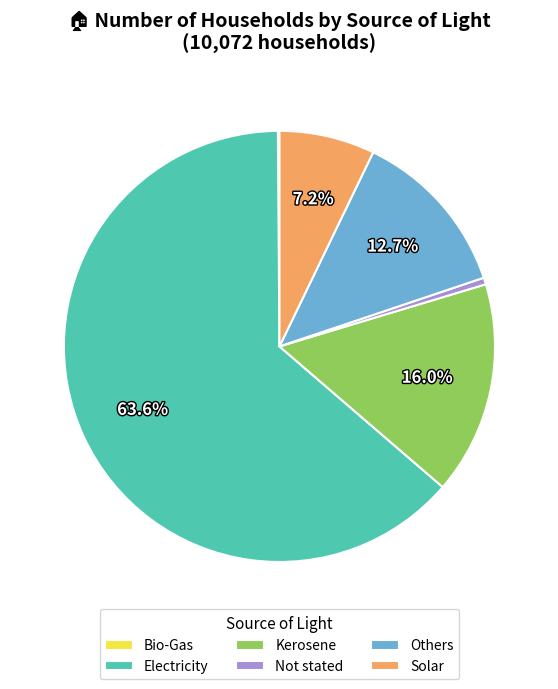

To the nearest percent, what percentage of the pie is Others?

13%